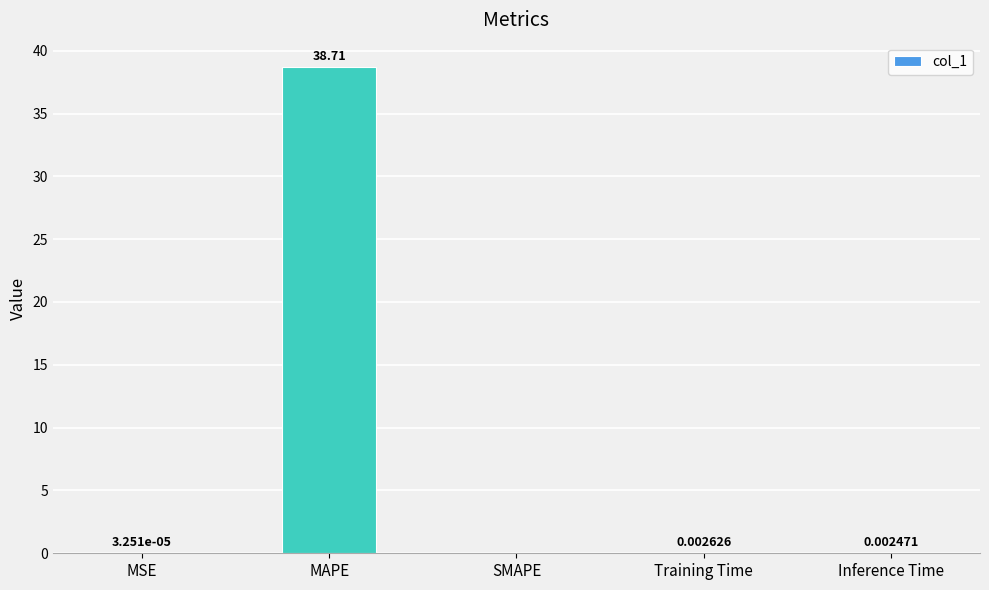

What is the change in value from MAPE to SMAPE?

-38.7